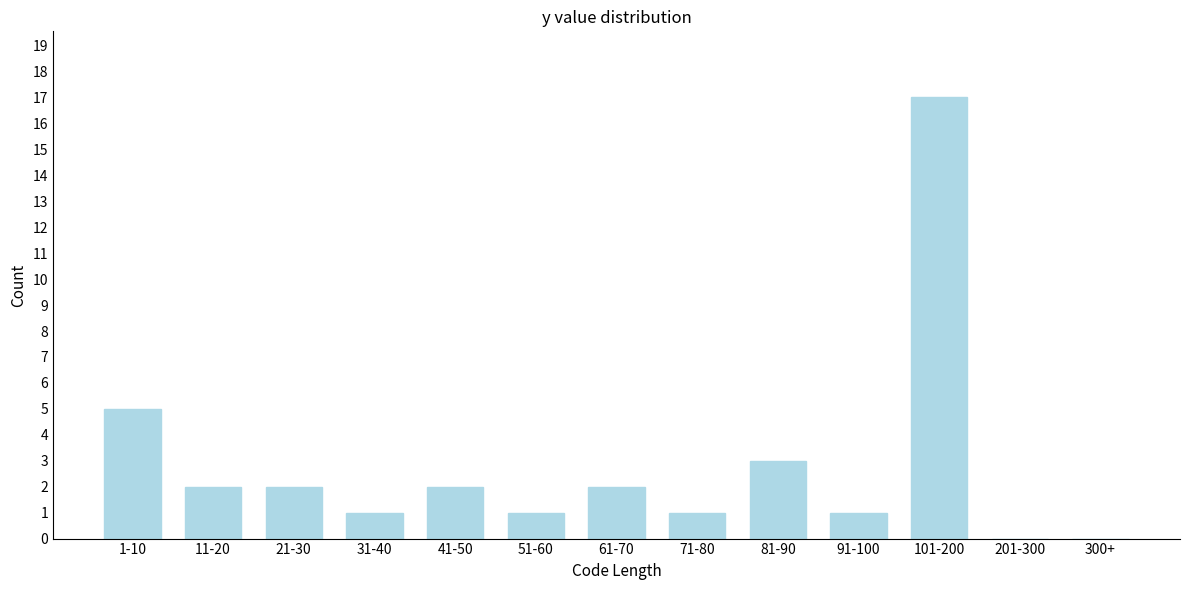

Reading left to right, transcribe all the data shown in this chart.

1-10=5	11-20=2	21-30=2	31-40=1	41-50=2	51-60=1	61-70=2	71-80=1	81-90=3	91-100=1	101-200=17	201-300=0	300+=0